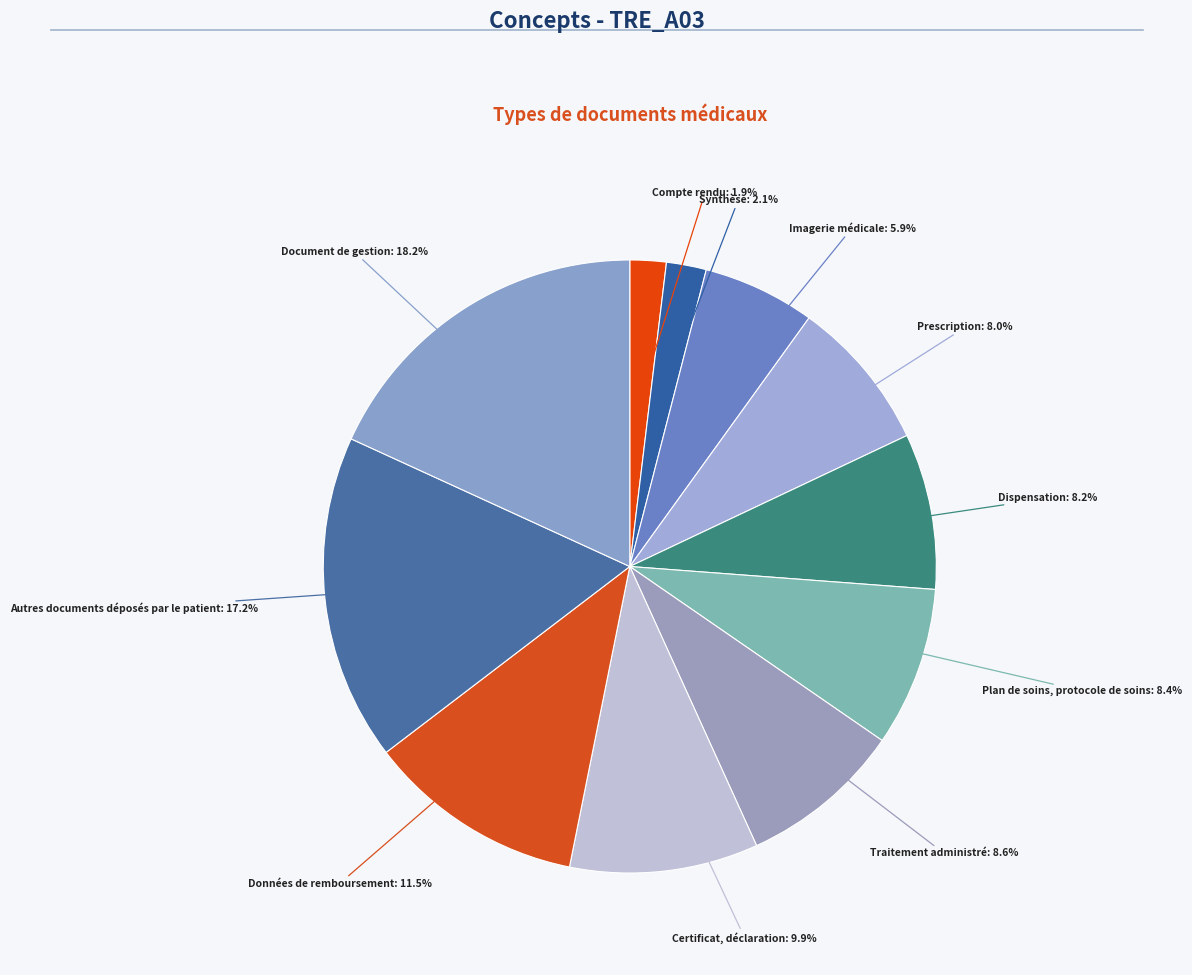

Does any single category account for the majority?

No